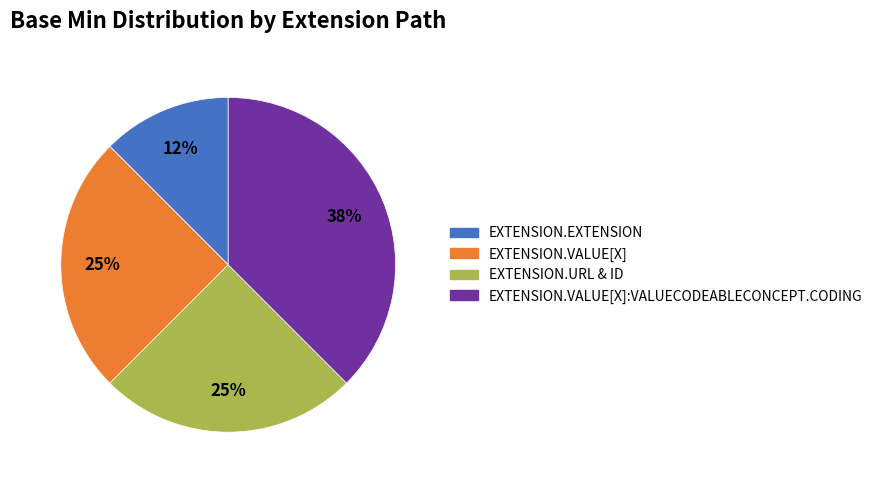

How many slices are in this pie chart?

4